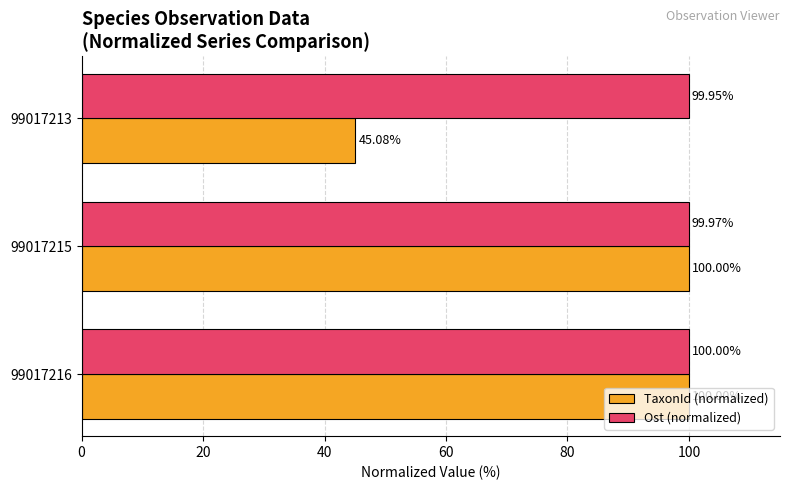

Which series has the widest spread of values?

TaxonId (normalized)